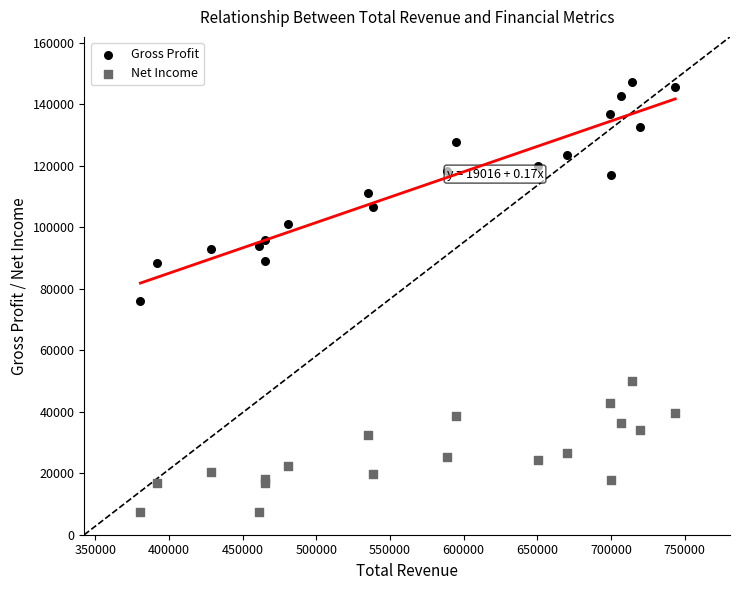

Which series contains the lowest Y value?

Net Income